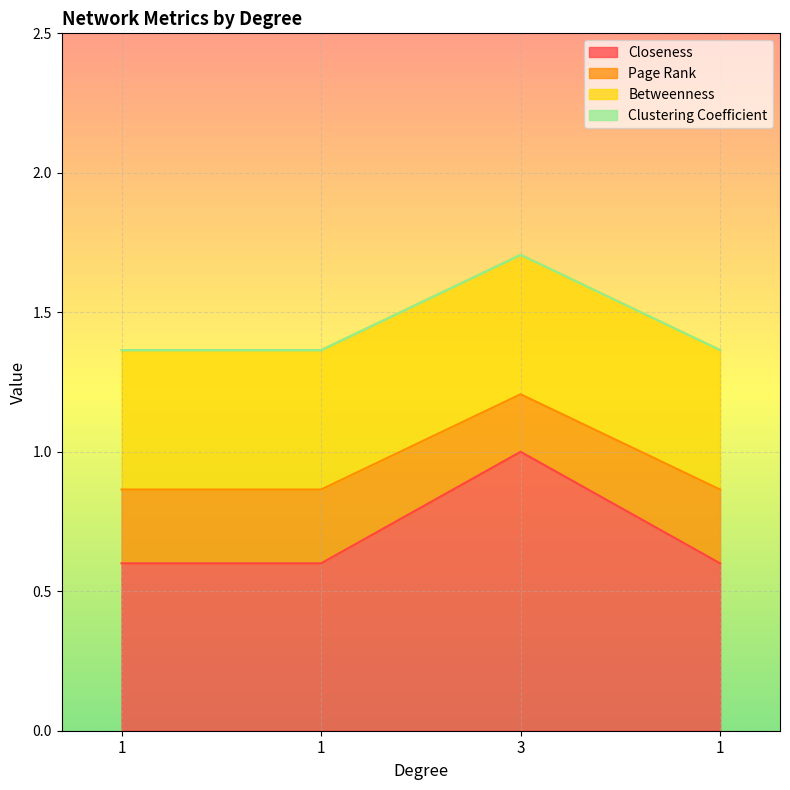

Between 1 and 3, which is larger?

3